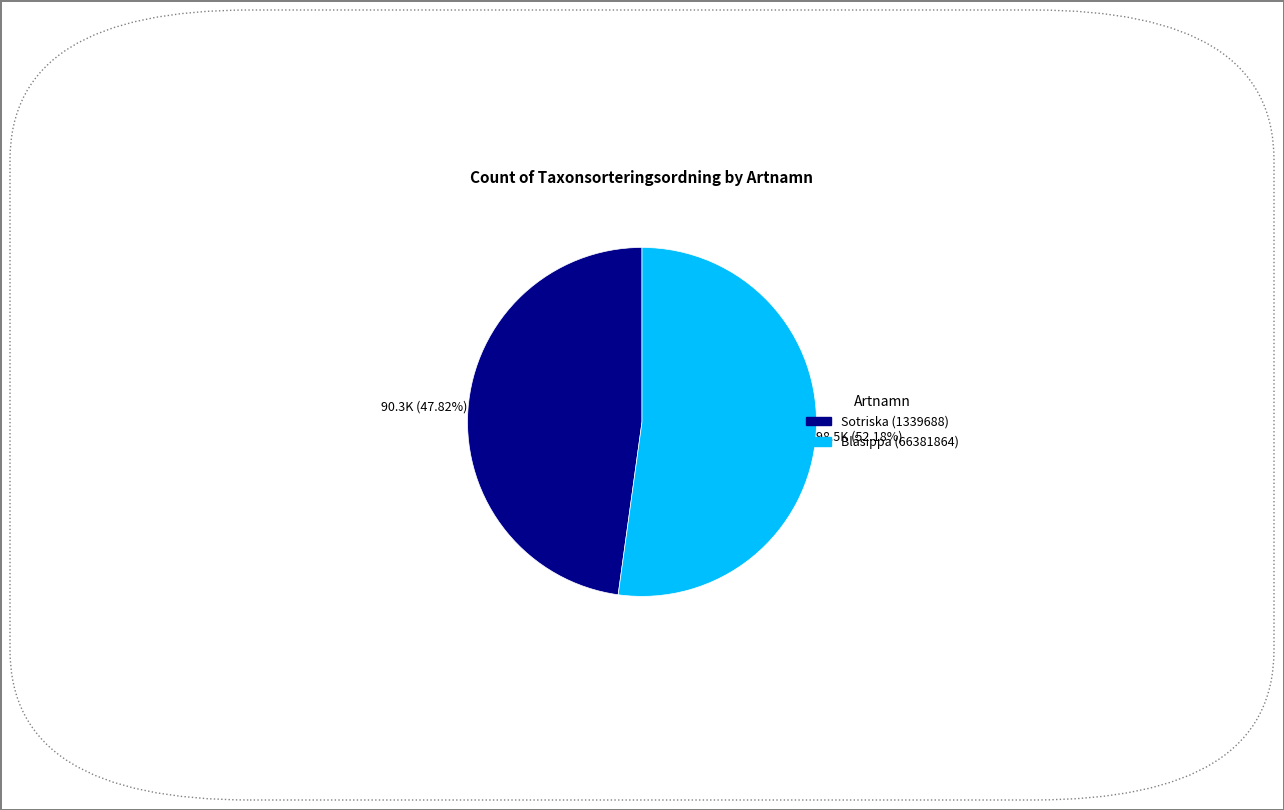

Is it true that Blåsippa (66381864) is 61% of the pie?

False